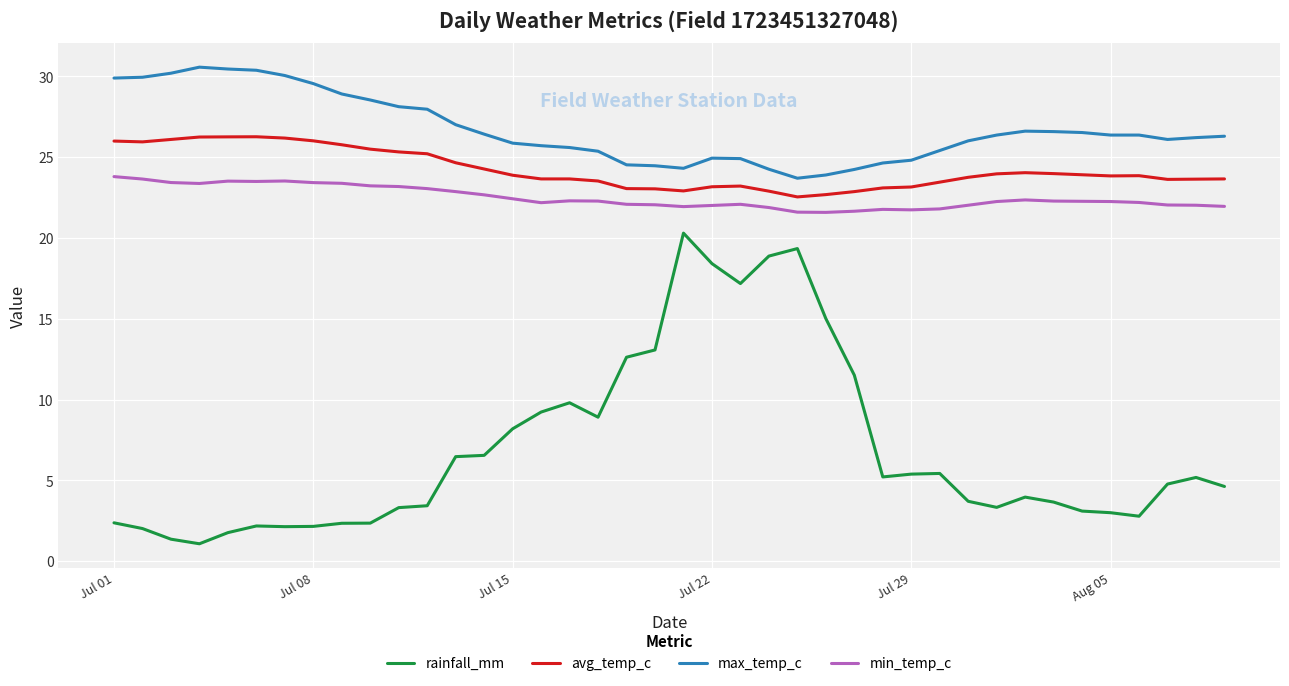

Which series has the largest total across all categories?

max_temp_c